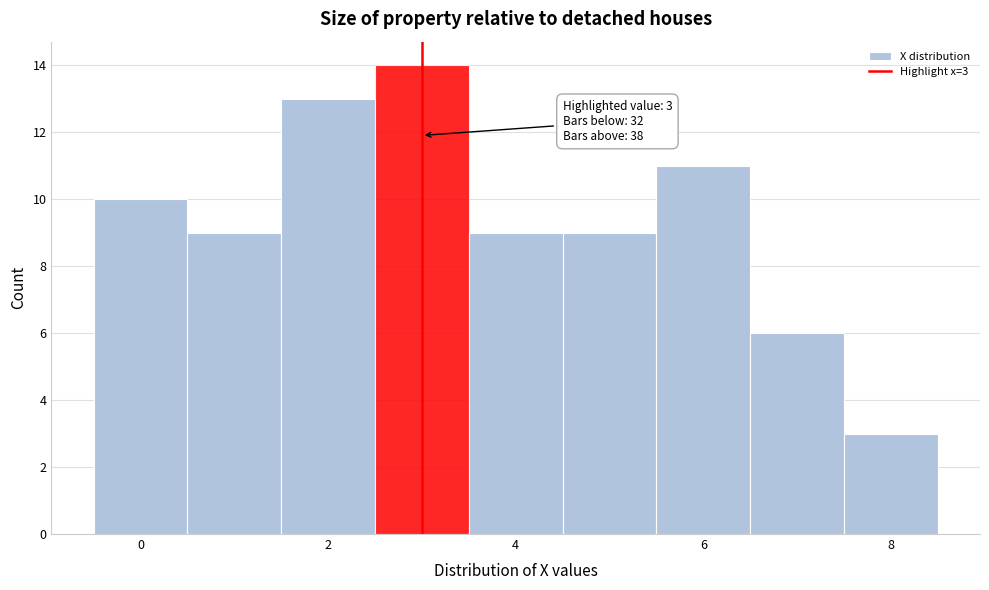

Which range on the x-axis has the tallest bar?

2.5 to 3.5